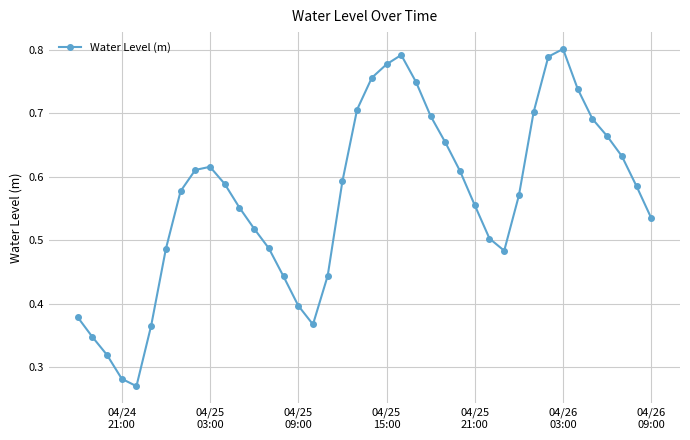

What is the sum of all values?

22.6